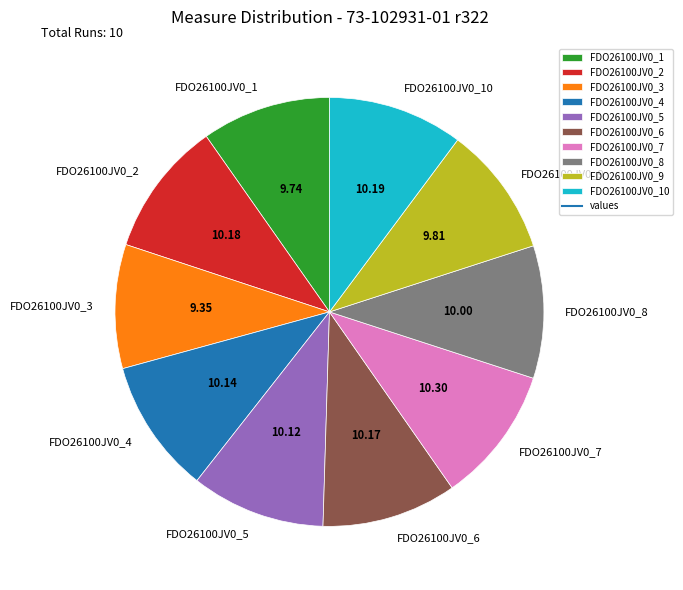

Is it true that FDO26100JV0_6 is 1% of the pie?

False